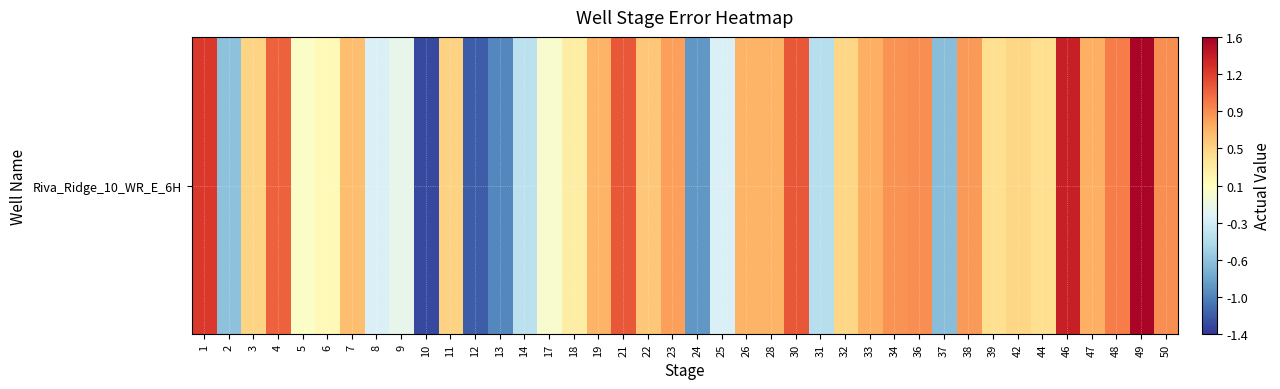

At which label is the value closest to 0?

17